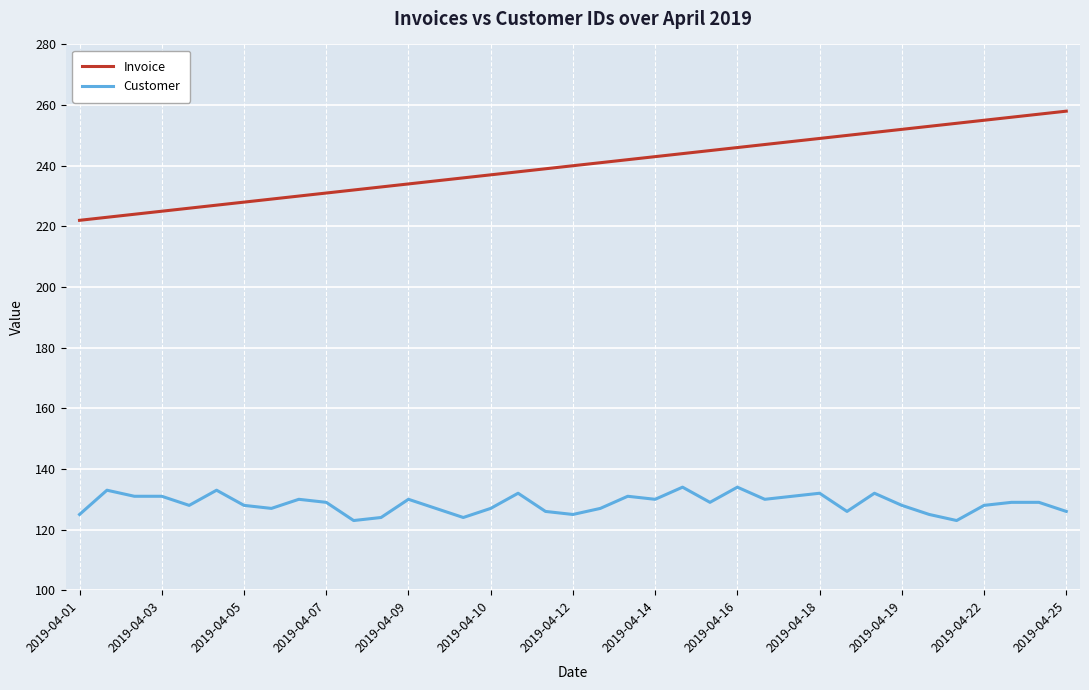

Which series has the largest total across all categories?

Invoice